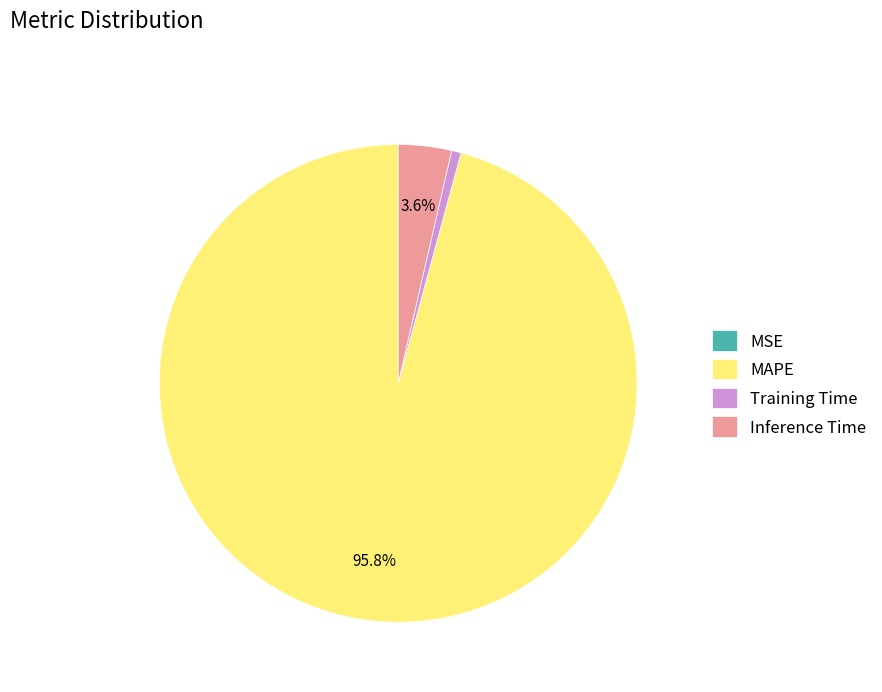

Does Training Time account for over 50% of the chart?

No